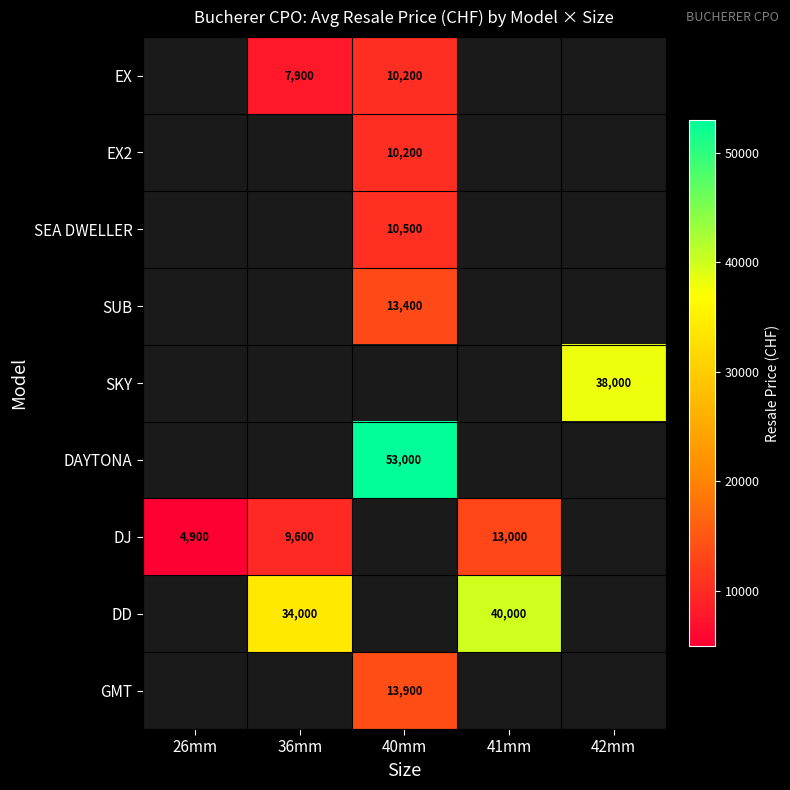

True or false: EX2 has a value of 10200 at 40mm.

True